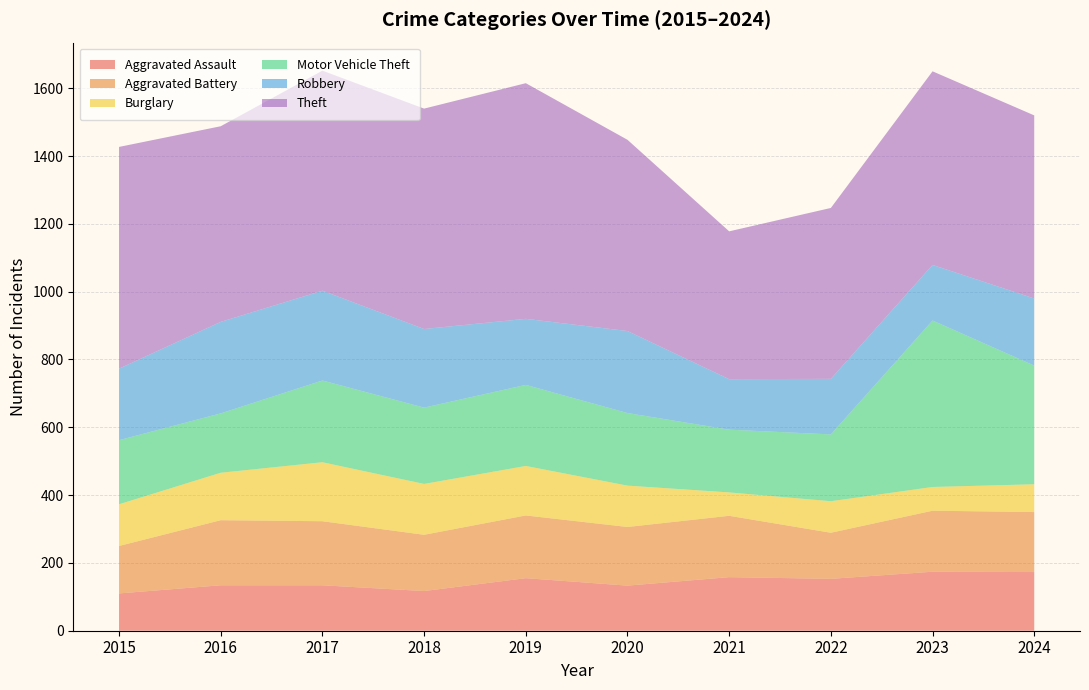

Reading right to left, list all the values displayed in this chart.

Aggravated Assault: 173	174	153	158	133	155	117	134	134	110
Aggravated Battery: 177	180	136	181	173	185	166	189	192	140
Burglary: 82	70	93	69	122	146	150	174	140	123
Motor Vehicle Theft: 350	491	197	185	214	239	225	241	175	189
Robbery: 198	164	164	149	242	195	232	265	270	211
Theft: 540	571	504	436	564	695	650	649	577	654